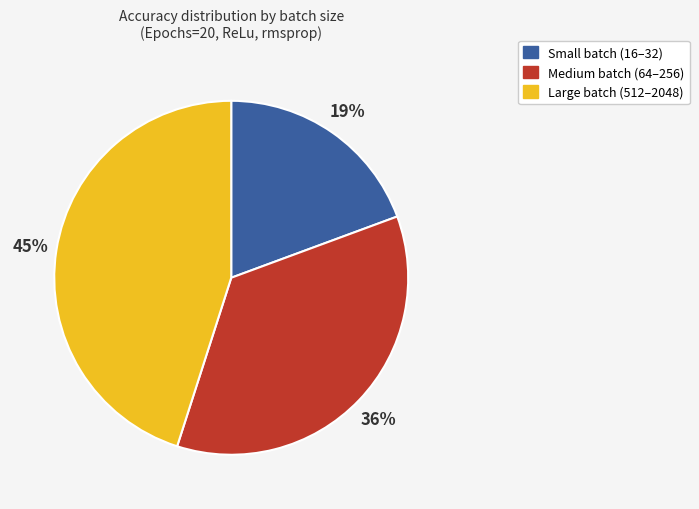

Is Large batch (512–2048) the majority of the pie?

No